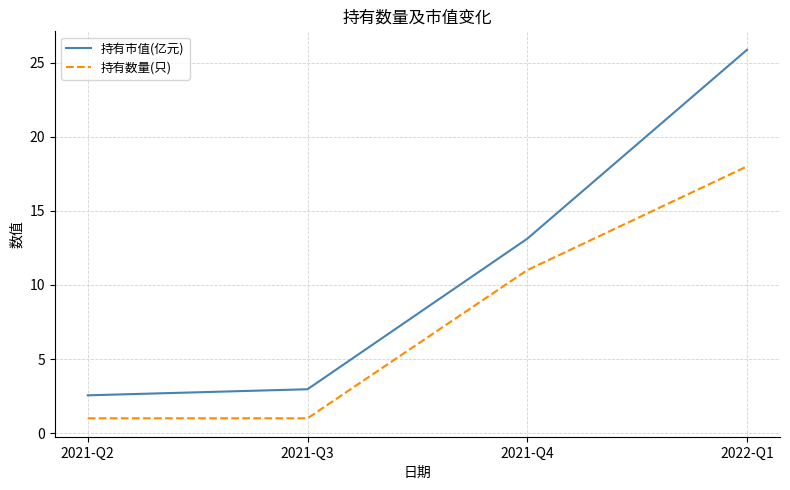

What are all the series names shown in the legend?

持有市值(亿元), 持有数量(只)